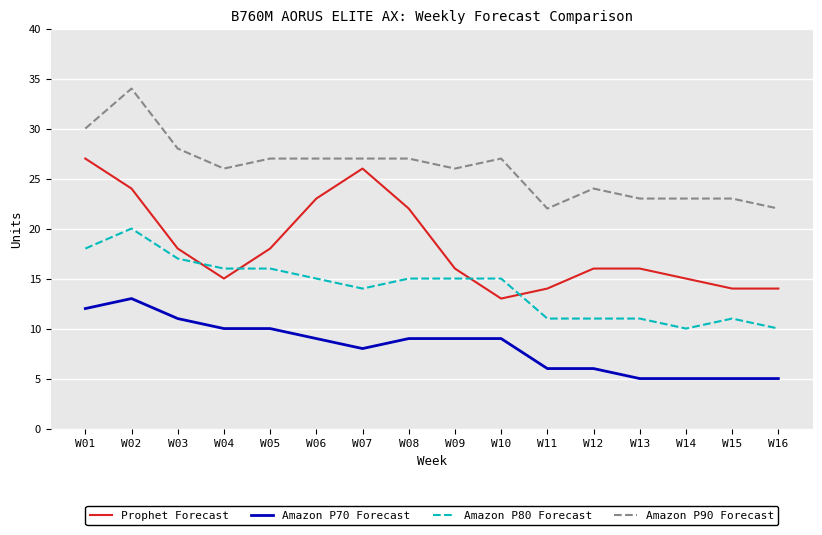

What is the minimum value for Prophet Forecast?

13